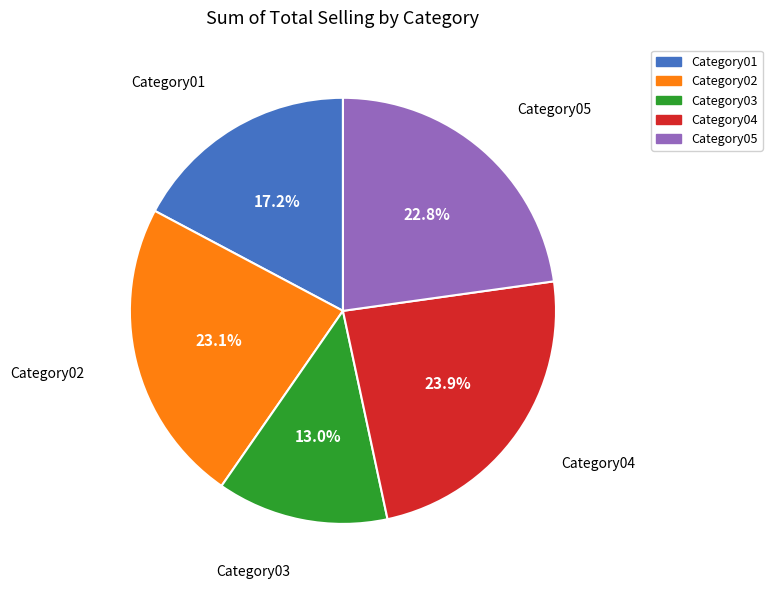

Between Category05 and Category01, which is larger?

Category05